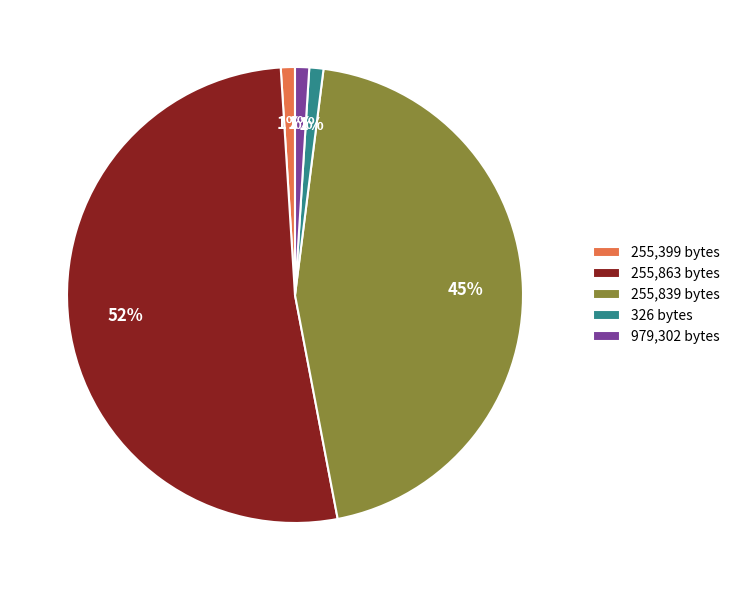

Which category has the biggest portion of the pie?

255,863 bytes